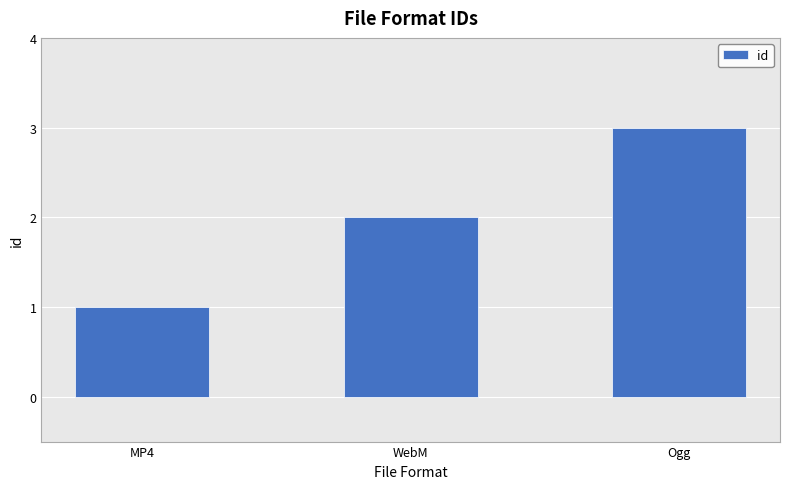

List the labels in order of value, smallest first.

MP4, WebM, Ogg